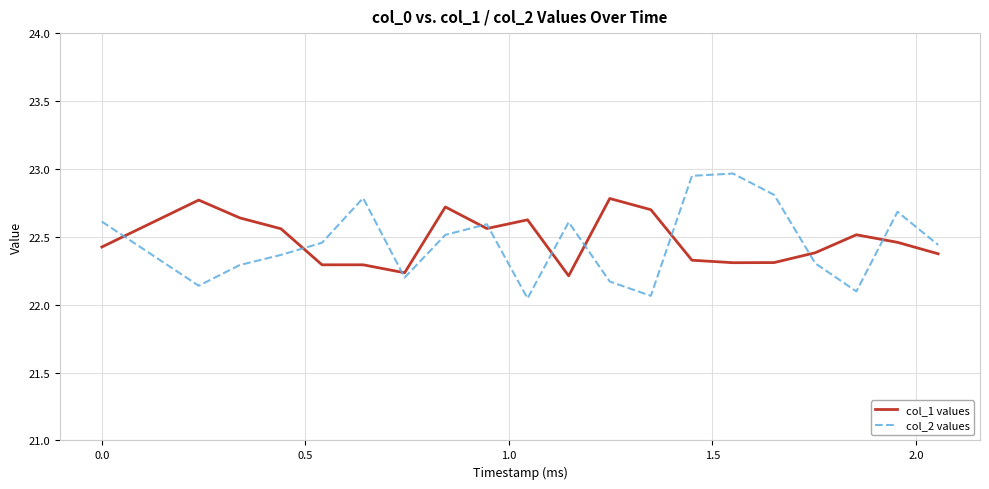

Rank the series by their maximum value, from highest to lowest.

col_2 values, col_1 values